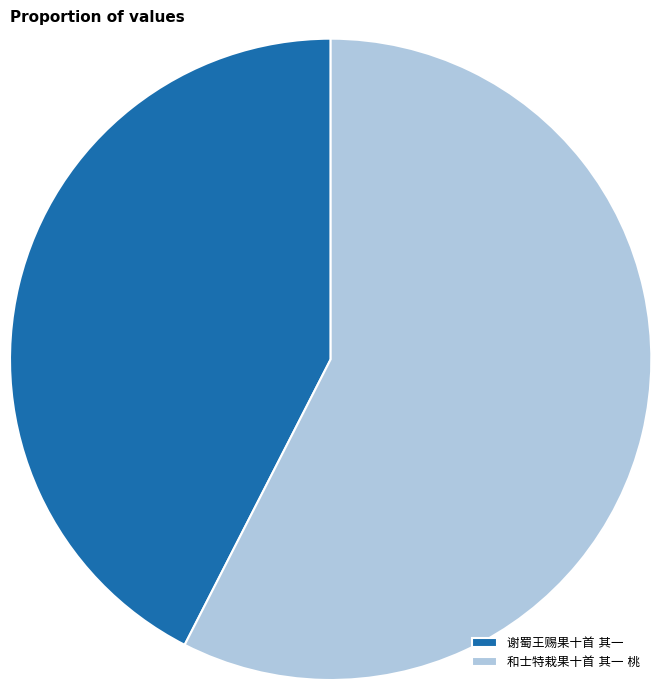

Which category has the biggest portion of the pie?

和士特栽果十首 其一 桃